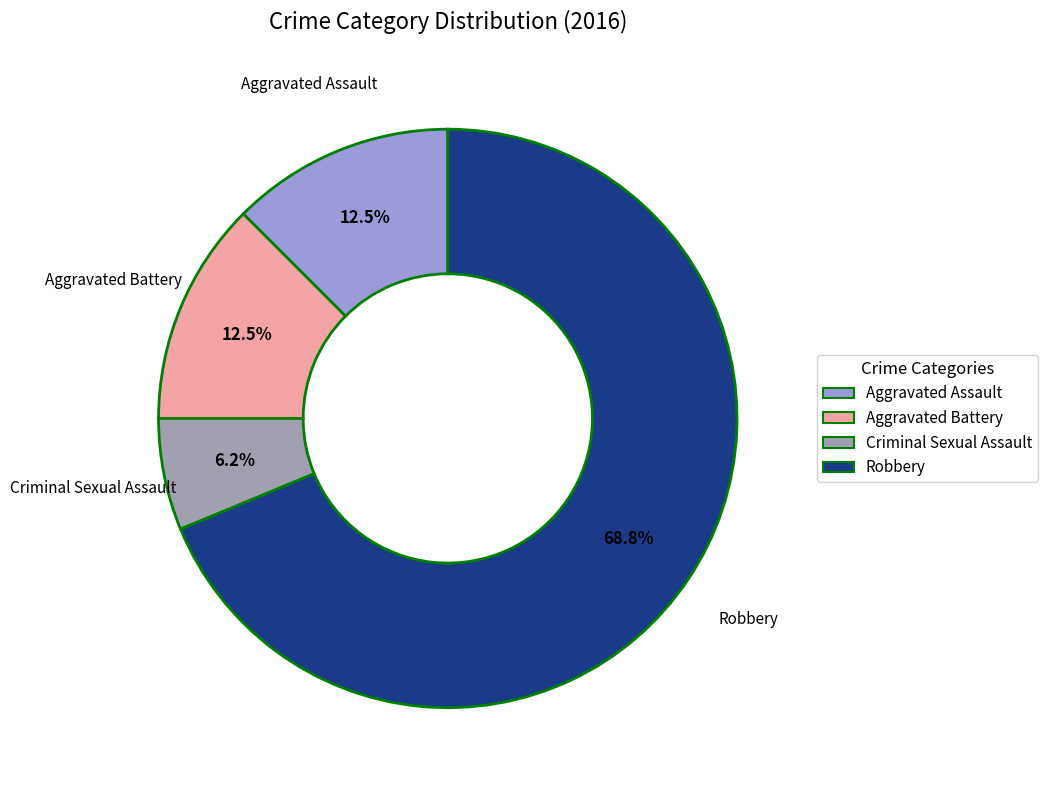

Does any single category account for the majority?

Yes